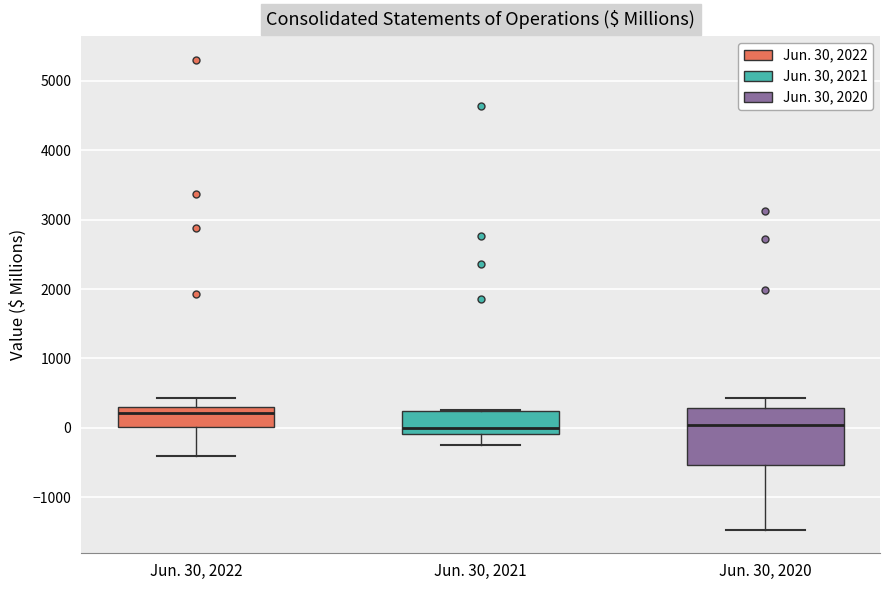

Where does the lower whisker of the box for Jun. 30, 2022 end on the y-axis? The values are not printed on the chart, so give them approximately, as read against the axis.

-400